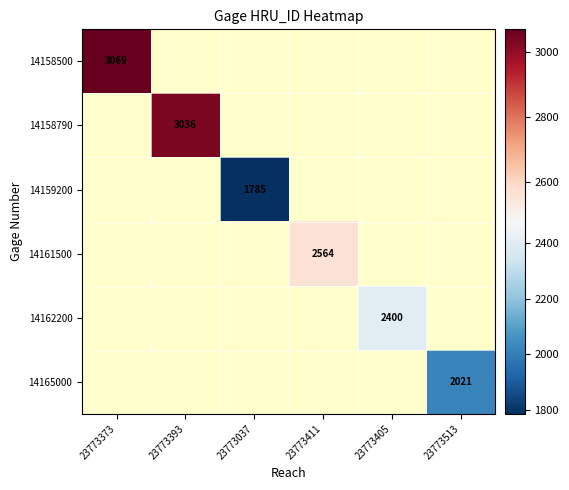

True or false: 14162200 has a value of 2400 at 23773405.

True